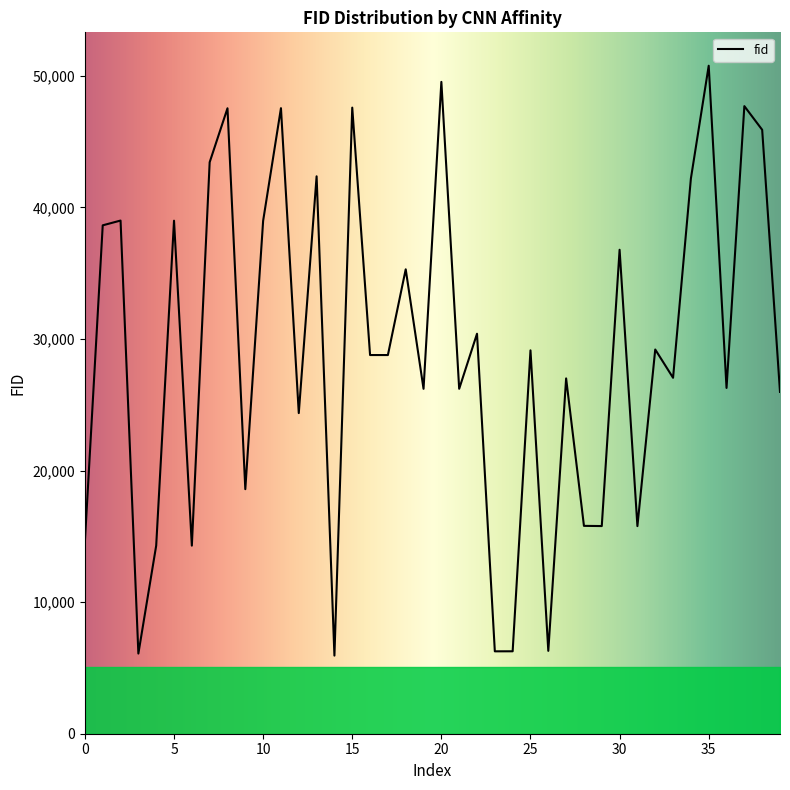

What is the greatest value displayed?

50760